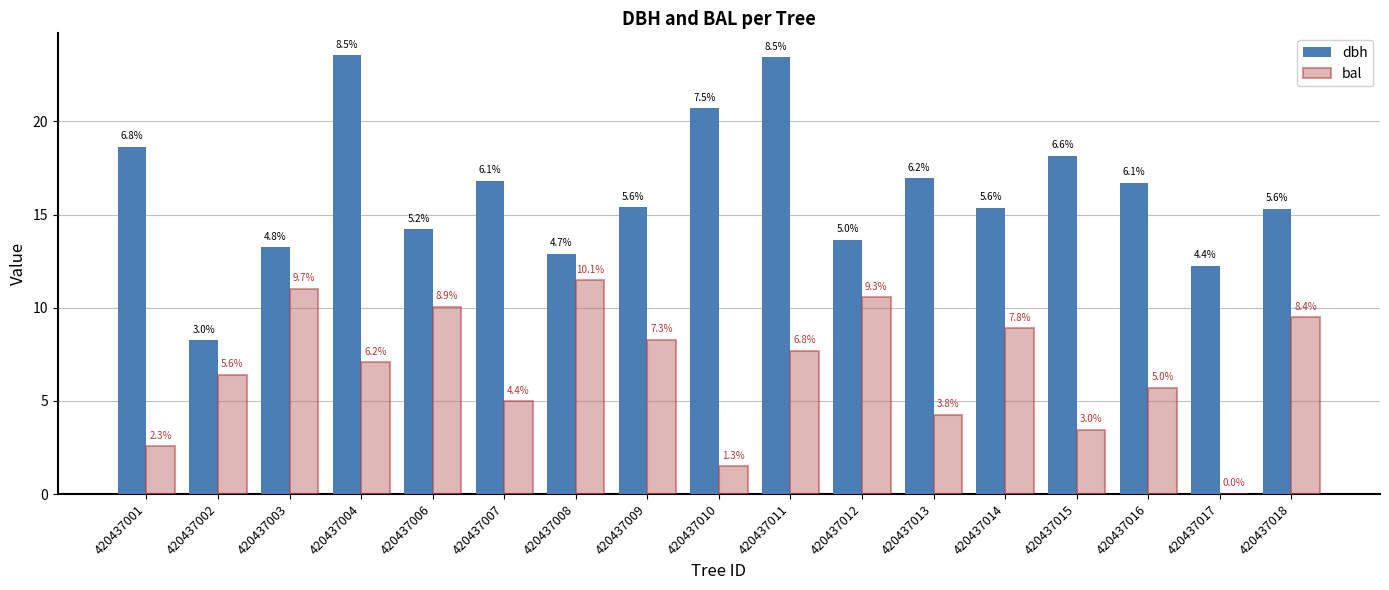

What are all the series names shown in the legend?

dbh, bal